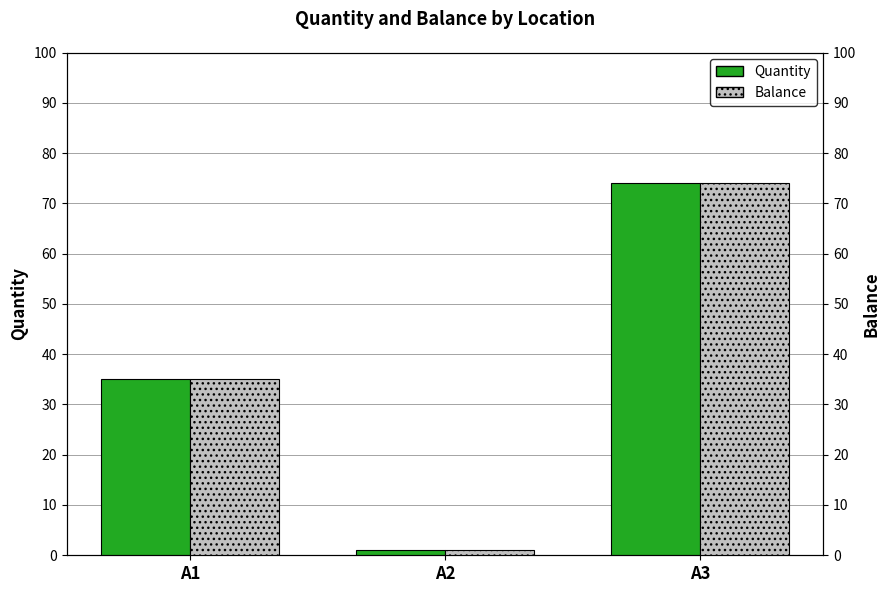

Are the bars horizontal?

No